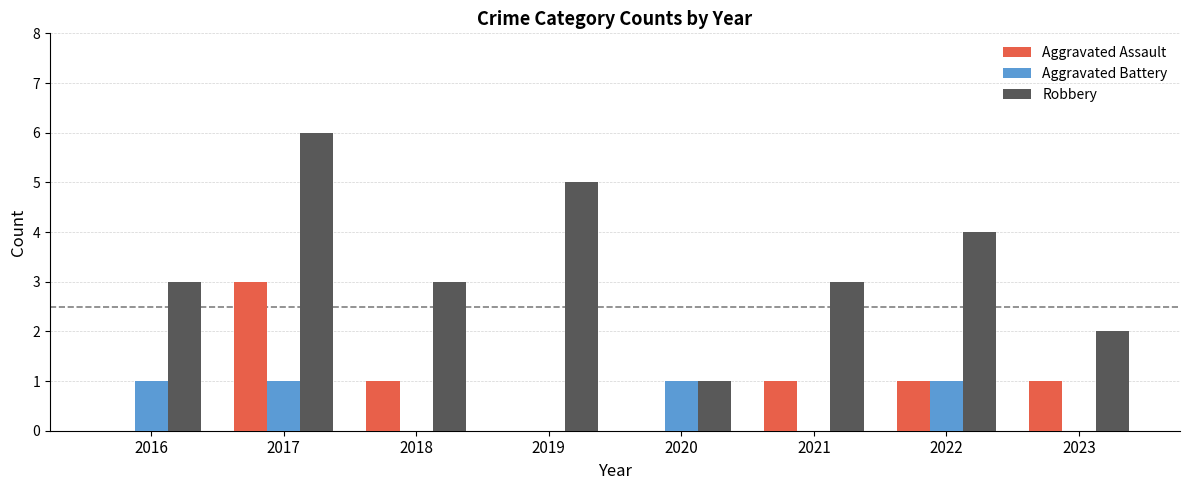

True or false: Robbery has a value of 2 at 2022.

False